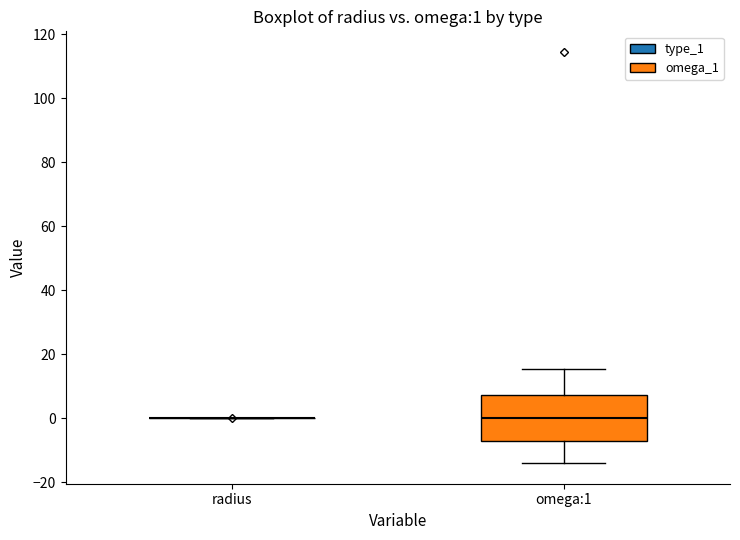

Comparing the boxes themselves (not the whiskers), which one is the tallest?

omega:1